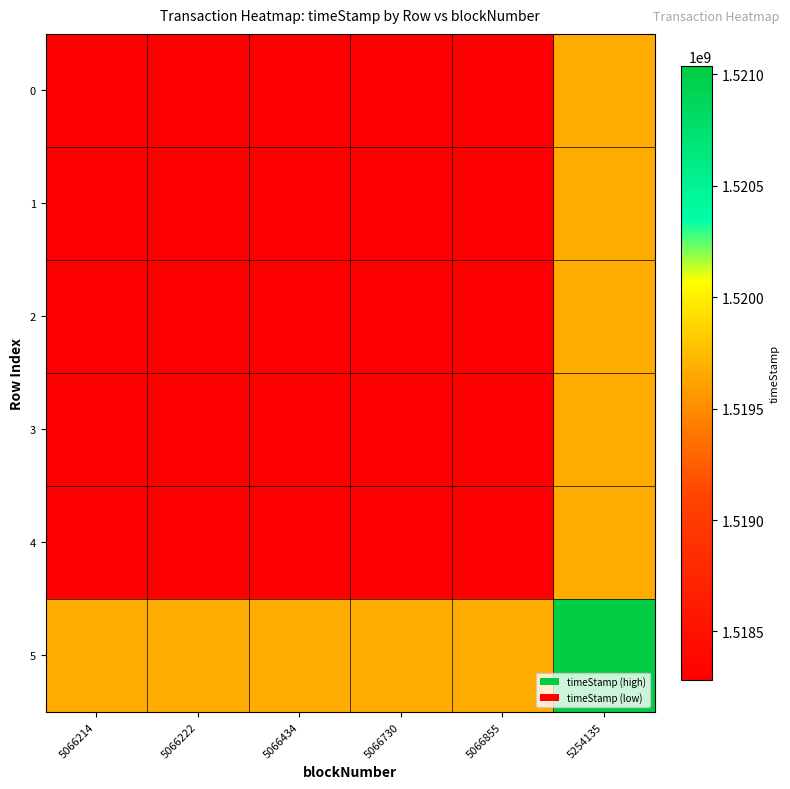

Reading left to right, list all the values displayed in this chart.

0: 5066214=1518284557.0	5066222=1518284601.0	5066434=1518285944.0	5066730=1518288241.5	5066855=1518289050.5	5254135=1519660204.0
1: 5066214=1518284601.0	5066222=1518284645.0	5066434=1518285988.0	5066730=1518288285.5	5066855=1518289094.5	5254135=1519660248.0
2: 5066214=1518285944.0	5066222=1518285988.0	5066434=1518287331.0	5066730=1518289628.5	5066855=1518290437.5	5254135=1519661591.0
3: 5066214=1518288241.5	5066222=1518288285.5	5066434=1518289628.5	5066730=1518291926.0	5066855=1518292735.0	5254135=1519663888.5
4: 5066214=1518289050.5	5066222=1518289094.5	5066434=1518290437.5	5066730=1518292735.0	5066855=1518293544.0	5254135=1519664697.5
5: 5066214=1519660204.0	5066222=1519660248.0	5066434=1519661591.0	5066730=1519663888.5	5066855=1519664697.5	5254135=1521035851.0